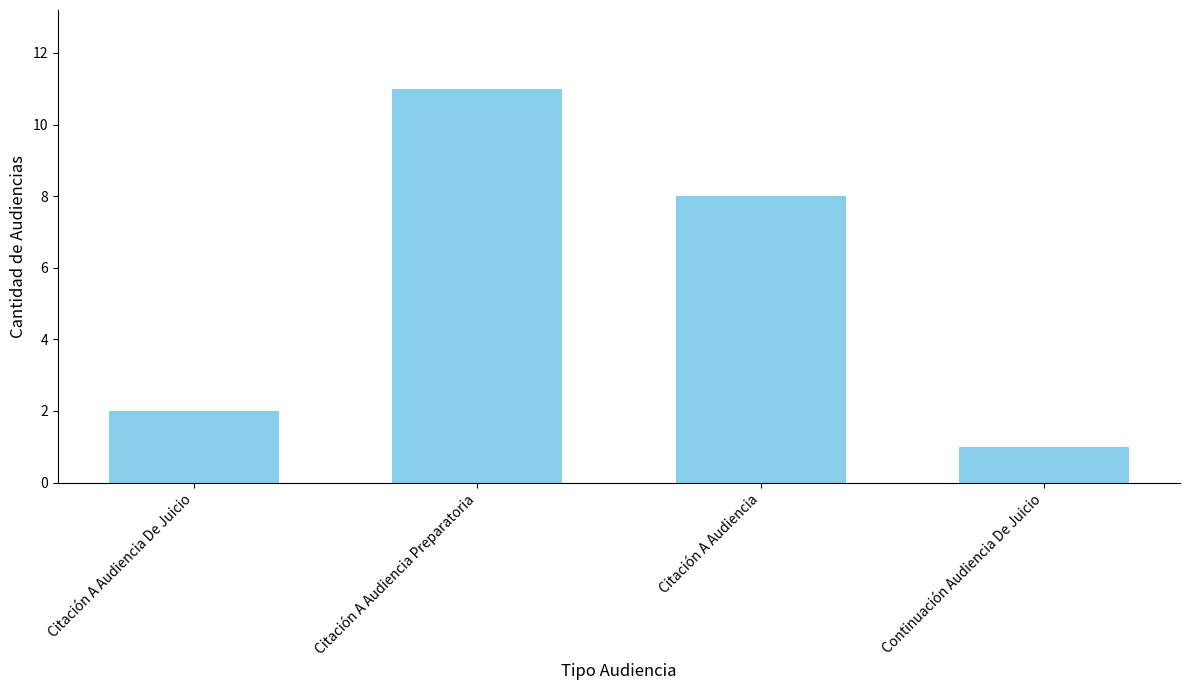

What is the difference between the maximum and minimum values?

10